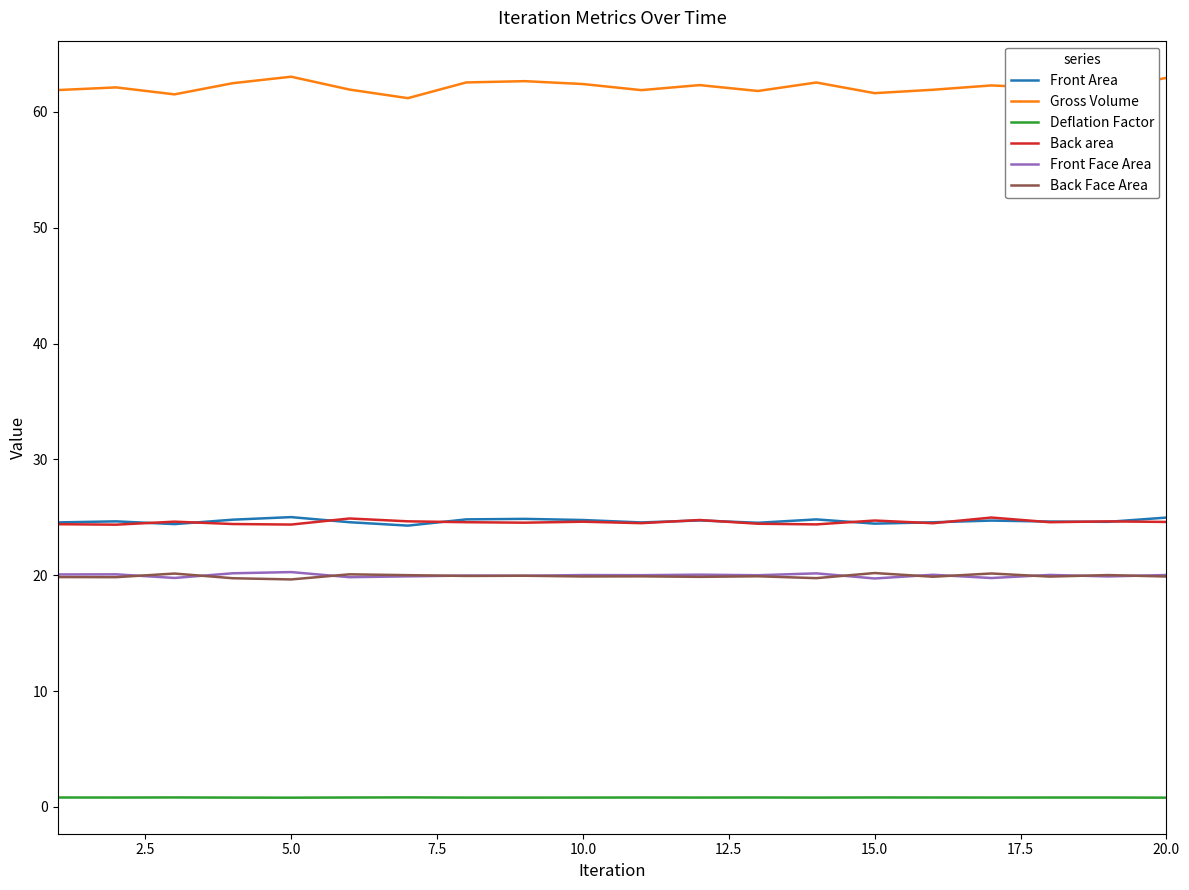

What is the maximum value for Front Area?

25.0